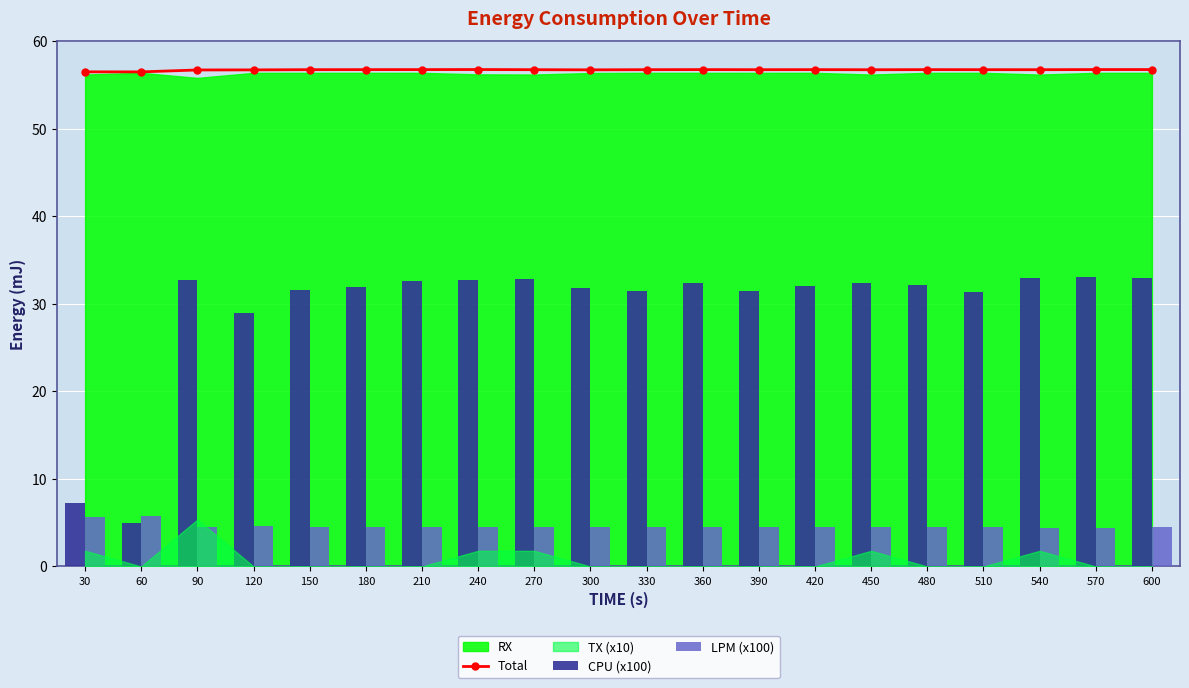

The Total series shows 82.4 at 480. True or false?

False